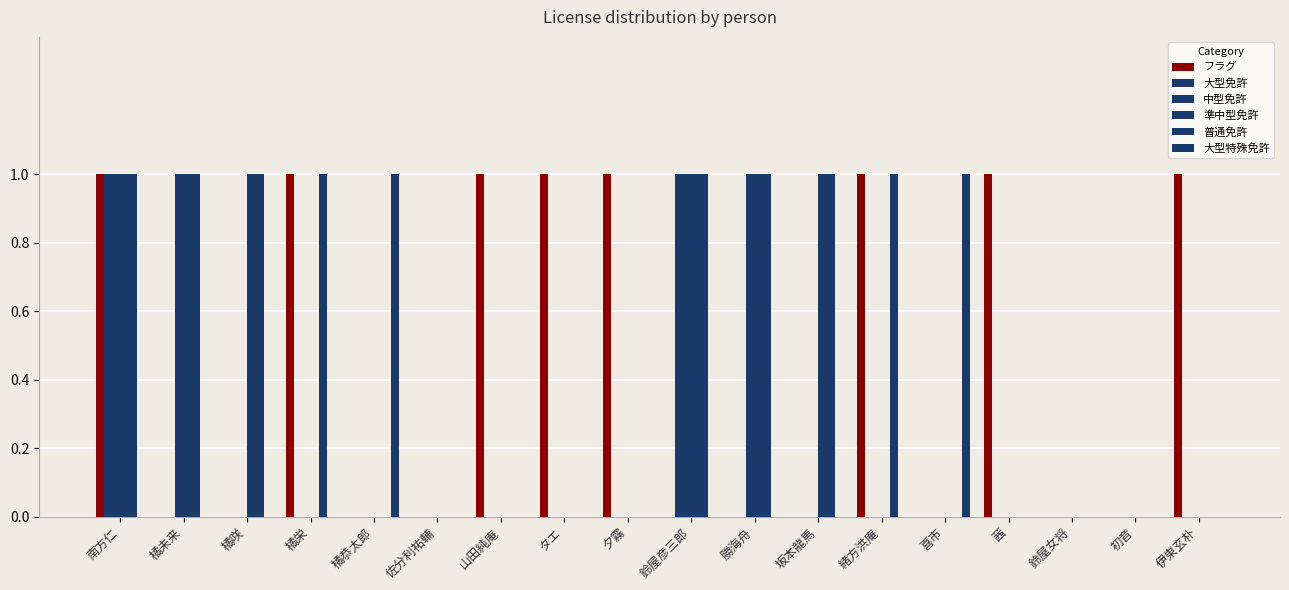

How many categories are shown in the chart?

18